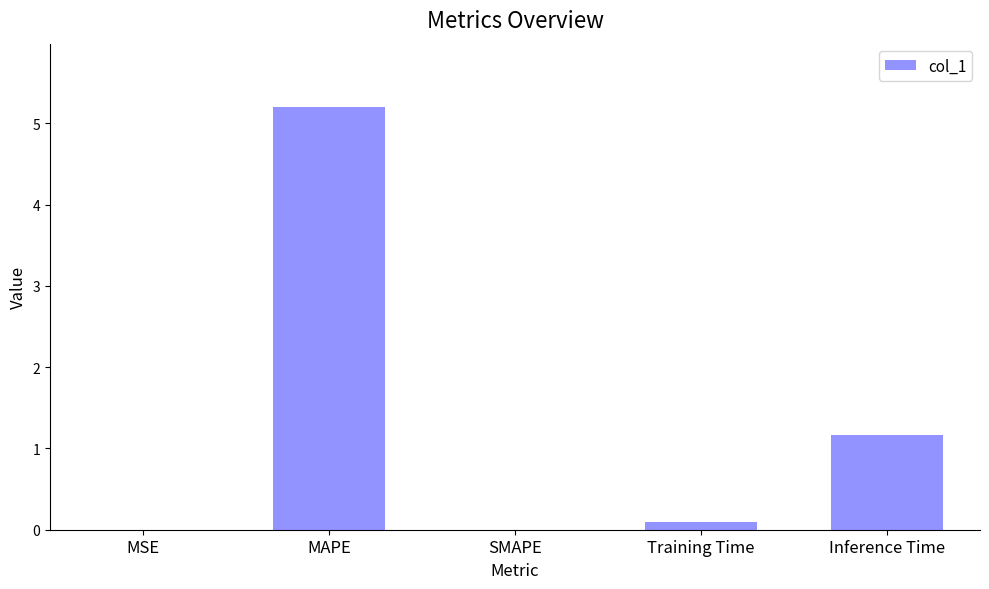

True or false: the data shows 1.2 at Inference Time.

True